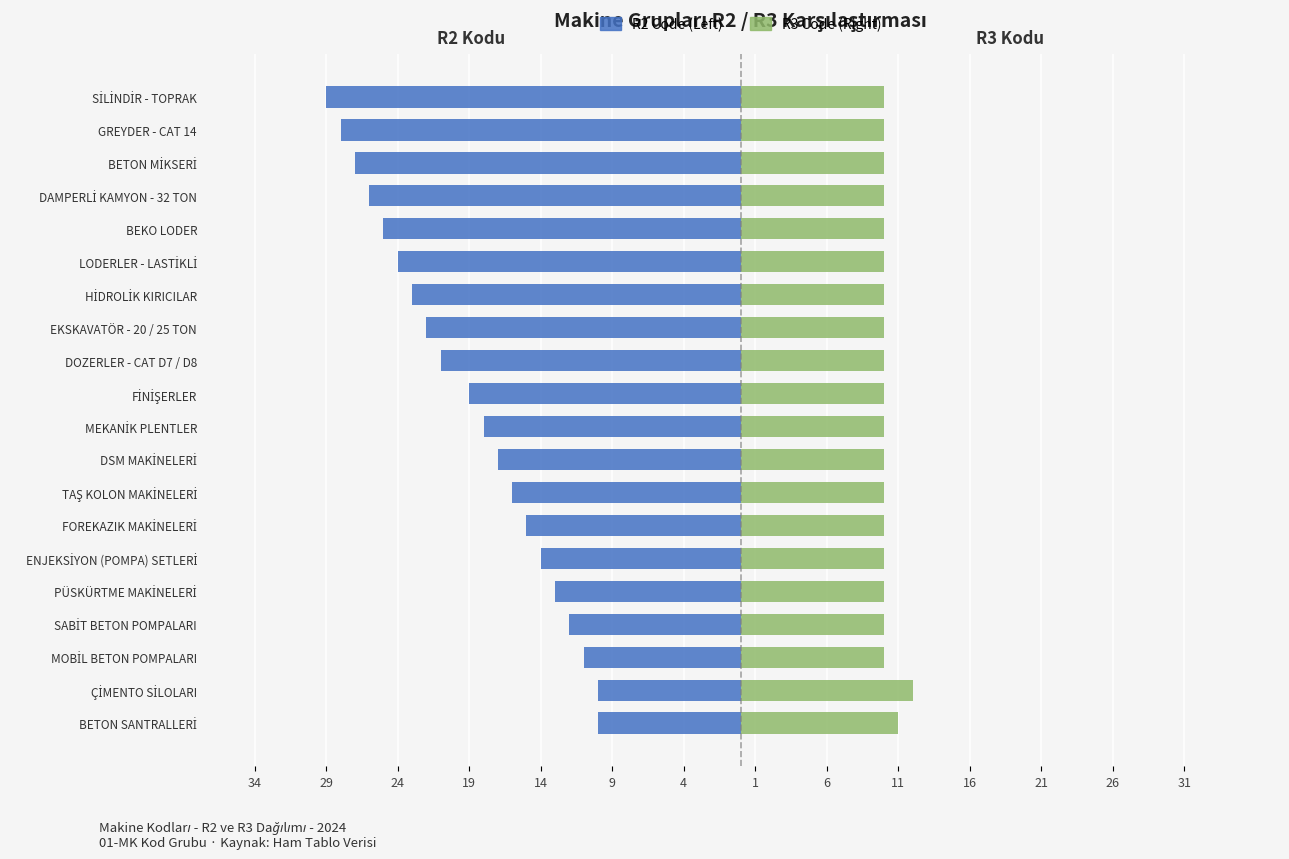

Is the value of R3 Code (Right) at FİNİŞERLER greater than the value of R2 Code (Left) at DOZERLER - CAT D7 / D8?

Yes